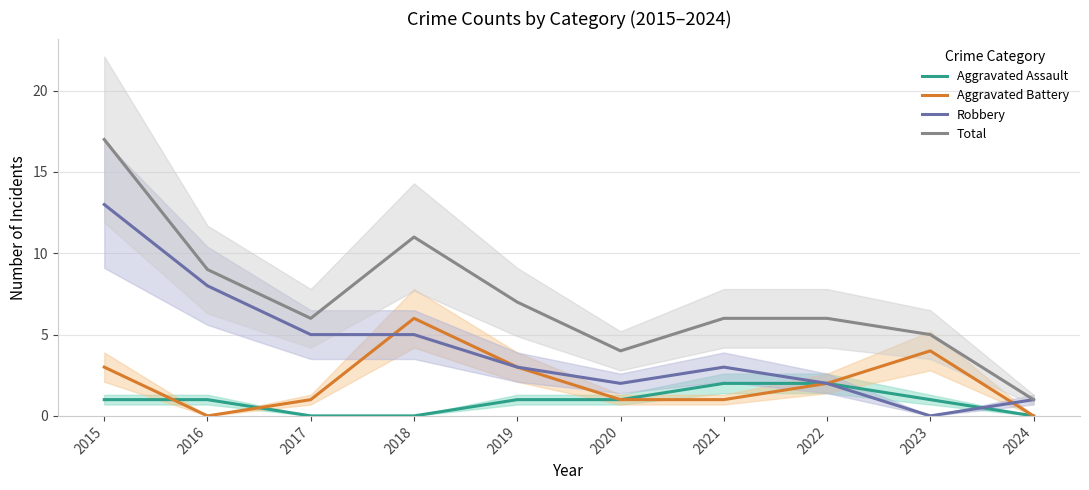

Rank the series by their maximum value, from highest to lowest.

Total, Robbery, Aggravated Battery, Aggravated Assault